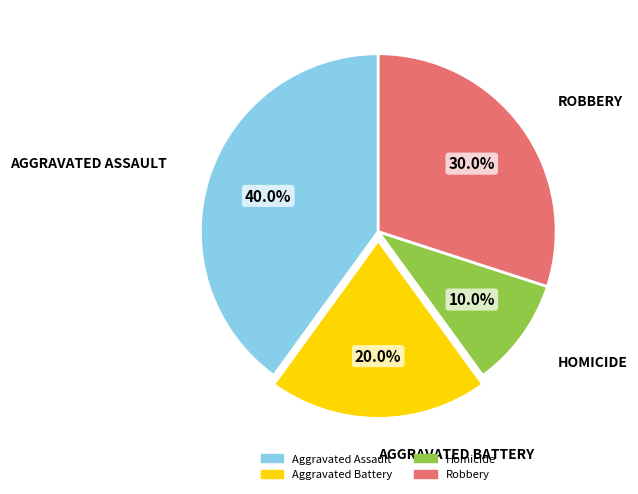

True or false: Aggravated Battery accounts for 14% of the total.

False